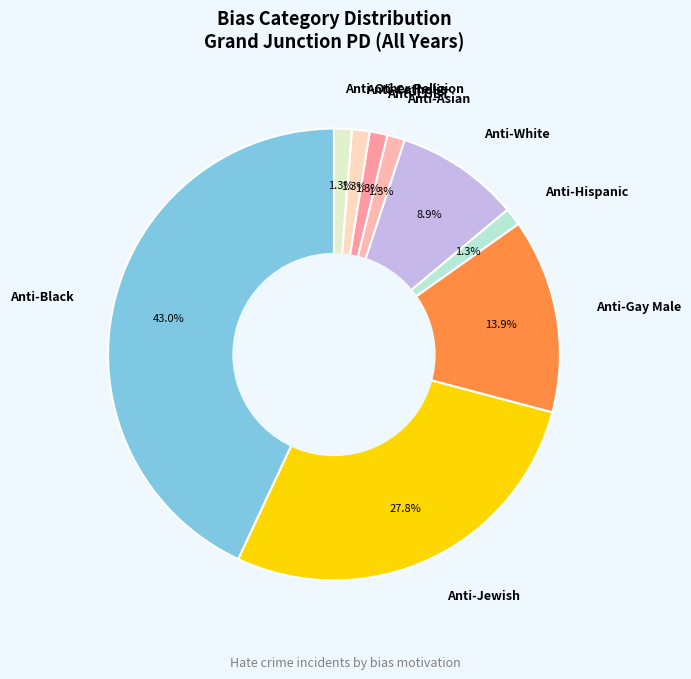

Is there any slice that represents more than half of the pie?

No